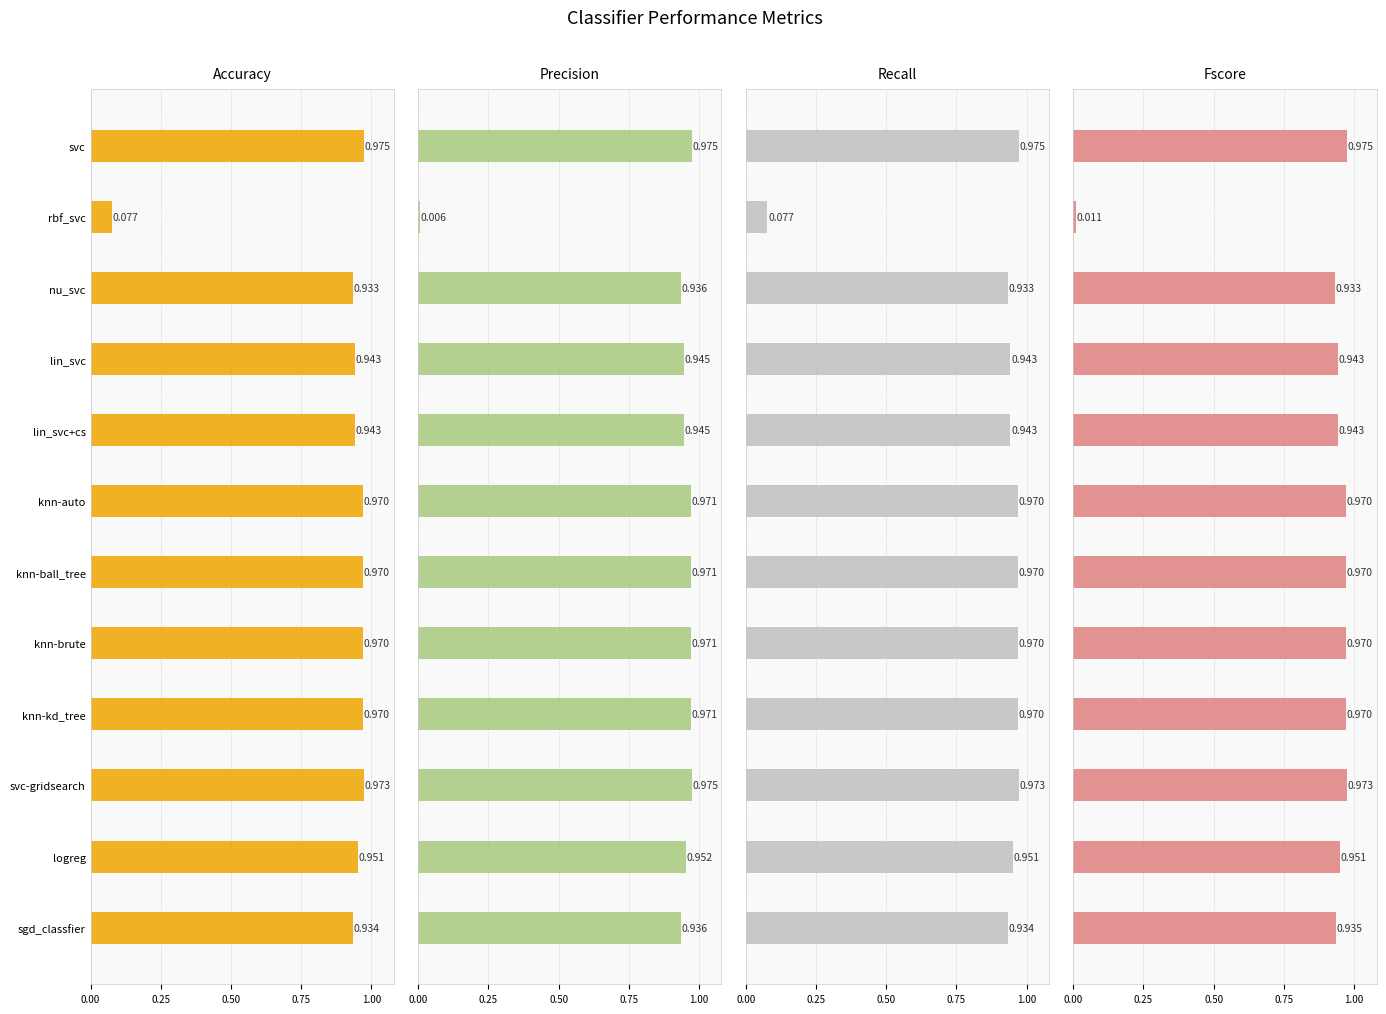

Is the value of accuracy at knn-brute greater than the value of fscore at lin_svc?

Yes